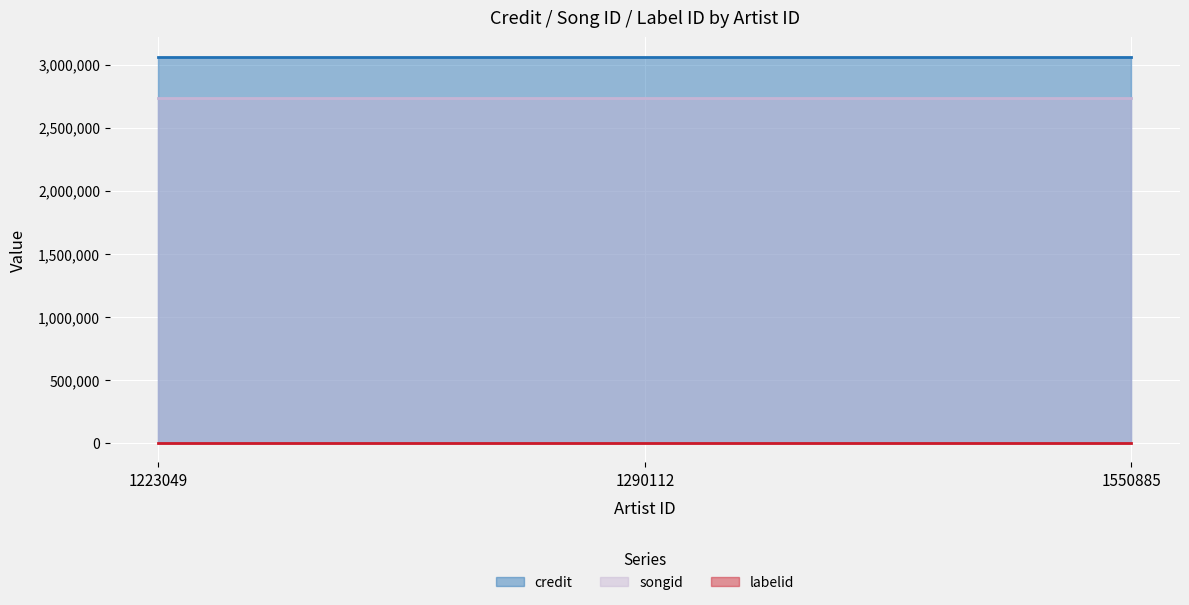

What is the lowest value of the credit series?

3062234